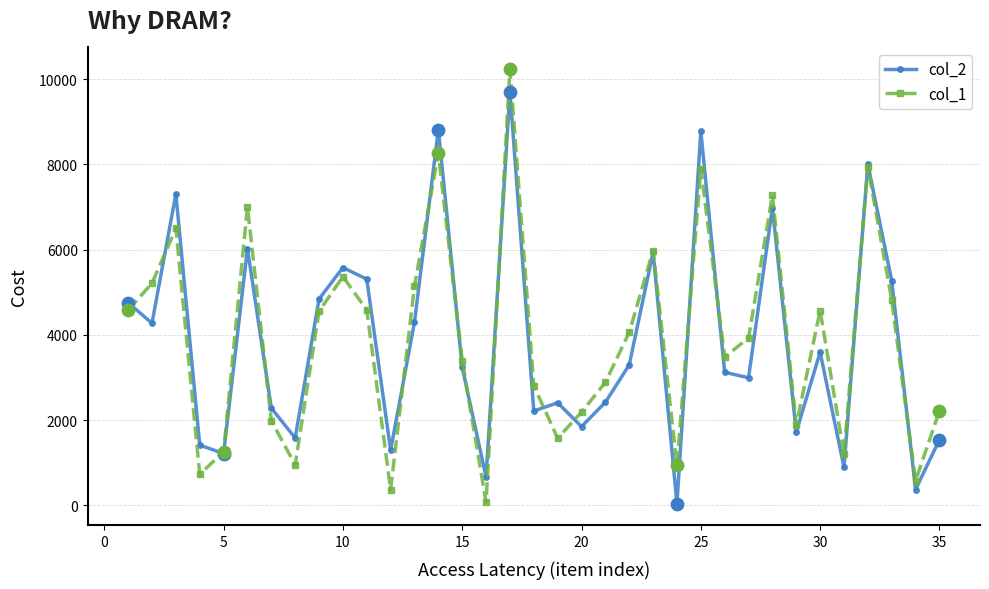

Which series has the widest spread of values?

col_1